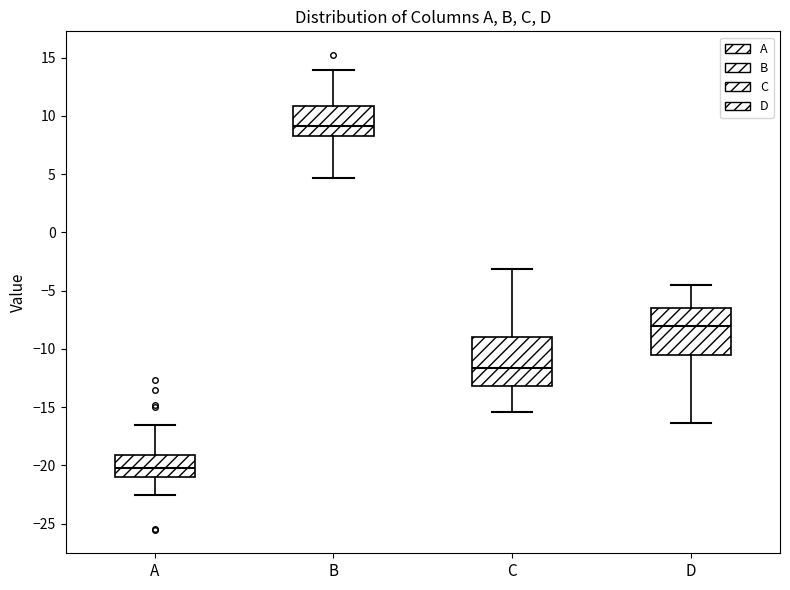

Which box's median line is the lowest?

A